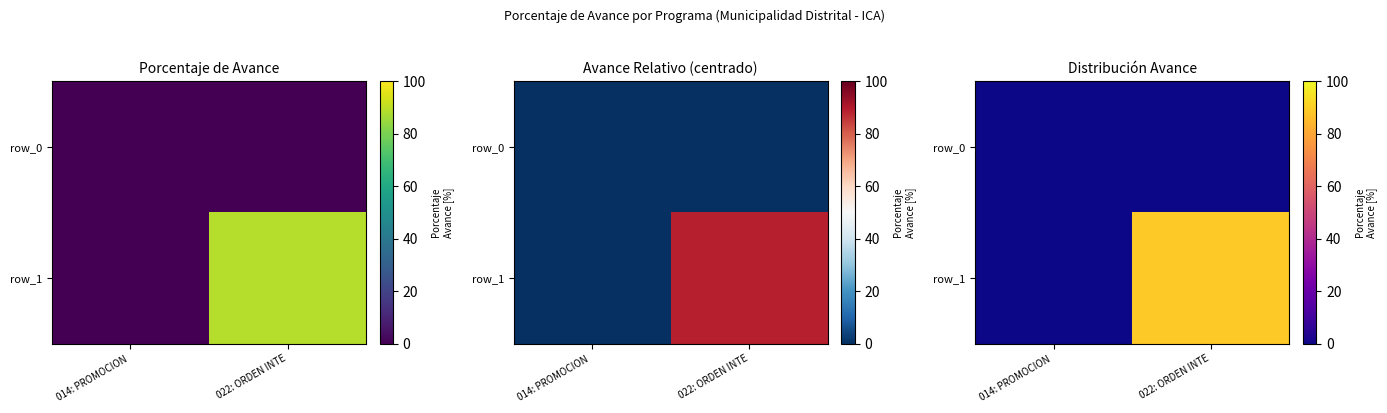

Is the value of row_1 at 022: ORDEN INTE greater than the value of row_0 at 014: PROMOCION ?

Yes